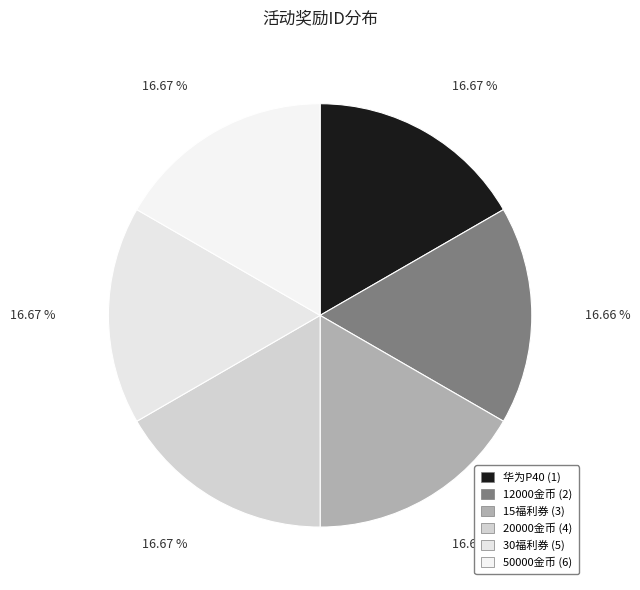

Count the number of slices in the pie.

6